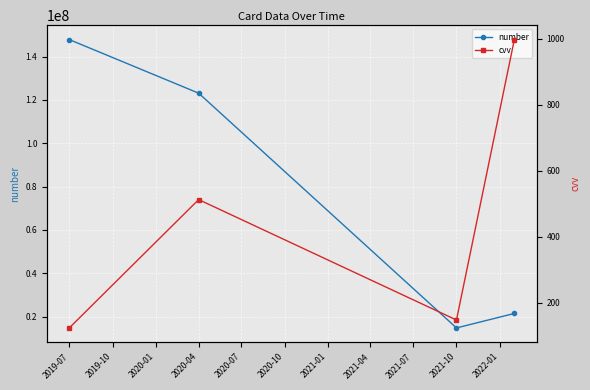

List the series in order of their peak value, lowest first.

cvv, number